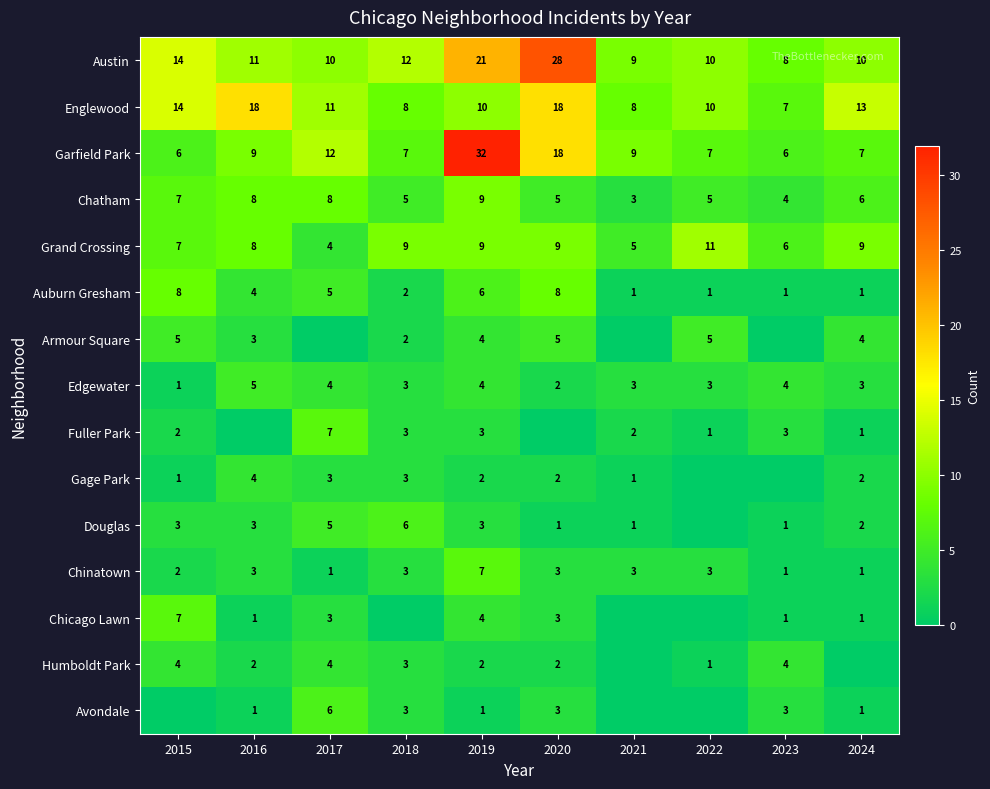

Which category has the lowest value in the Chatham series?

2021